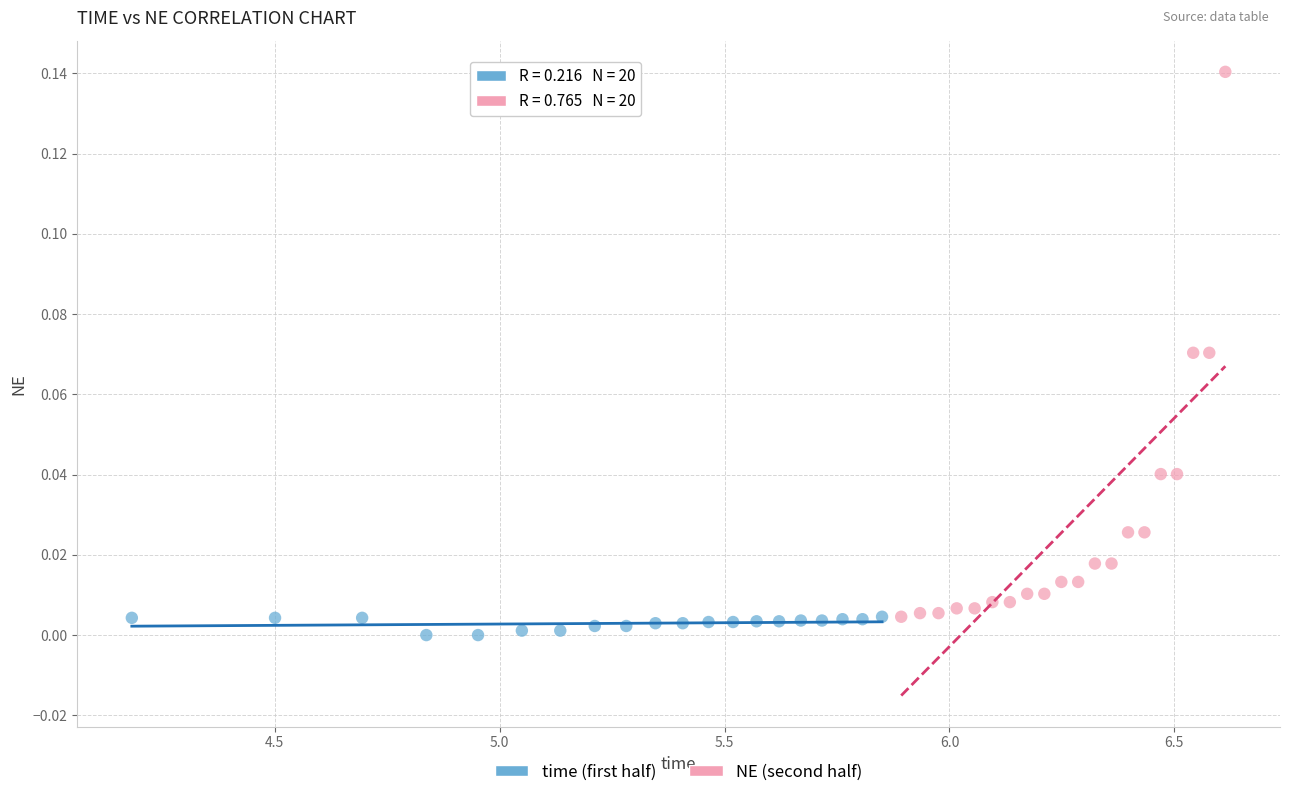

Which series reaches the maximum Y coordinate?

NE (second half)